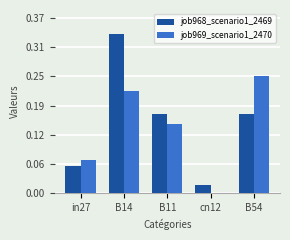

Are the bars grouped side by side (vs. stacked)?

Yes